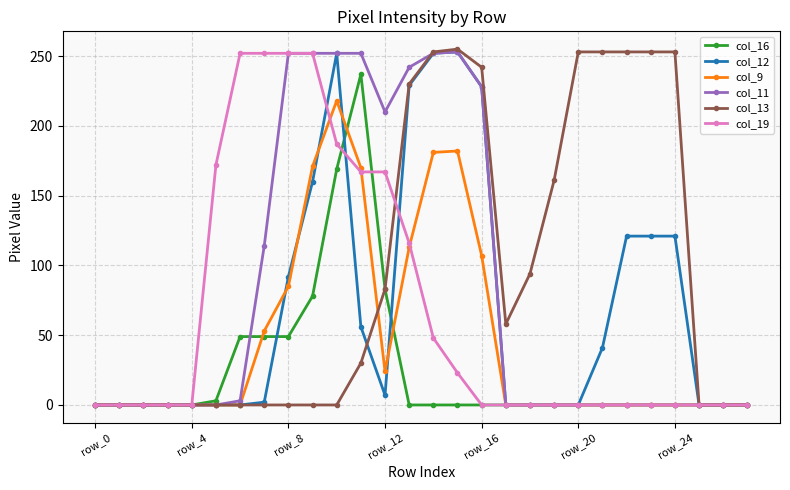

What is the greatest value displayed?

255